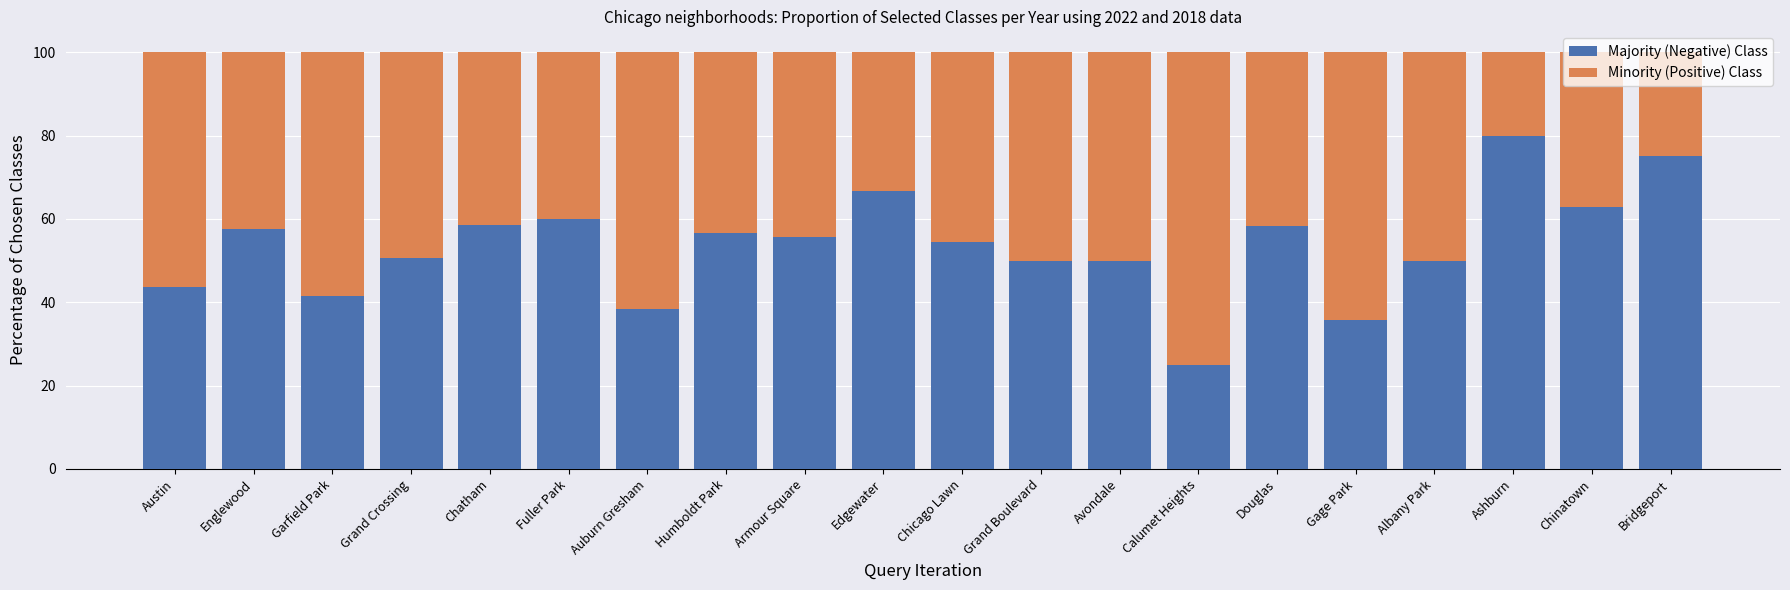

The Majority (Negative) Class series shows 43.6 at Austin. True or false?

True